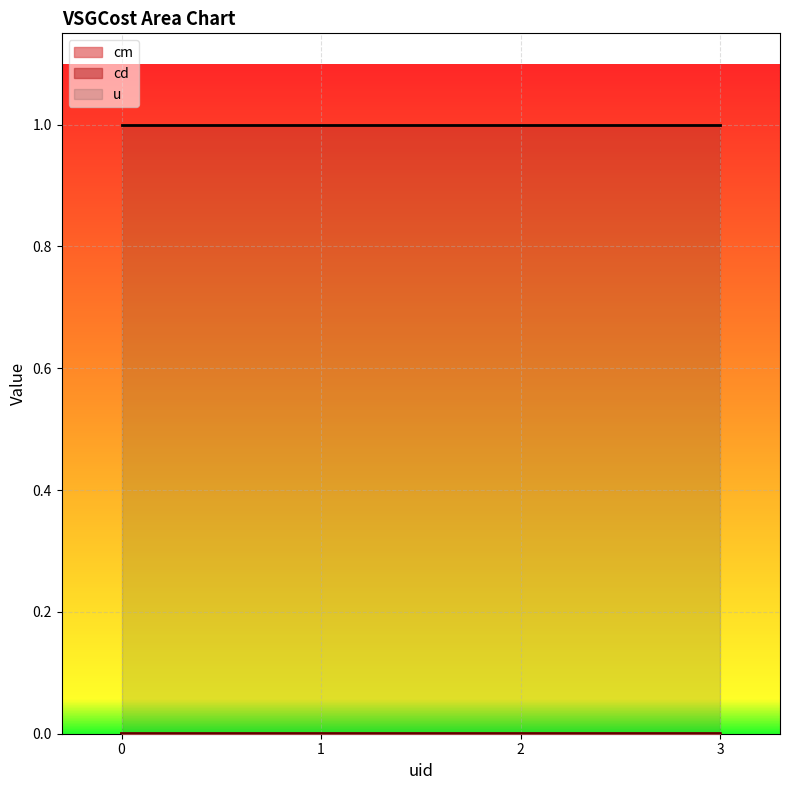

Does the chart display data point markers on the line(s)?

No